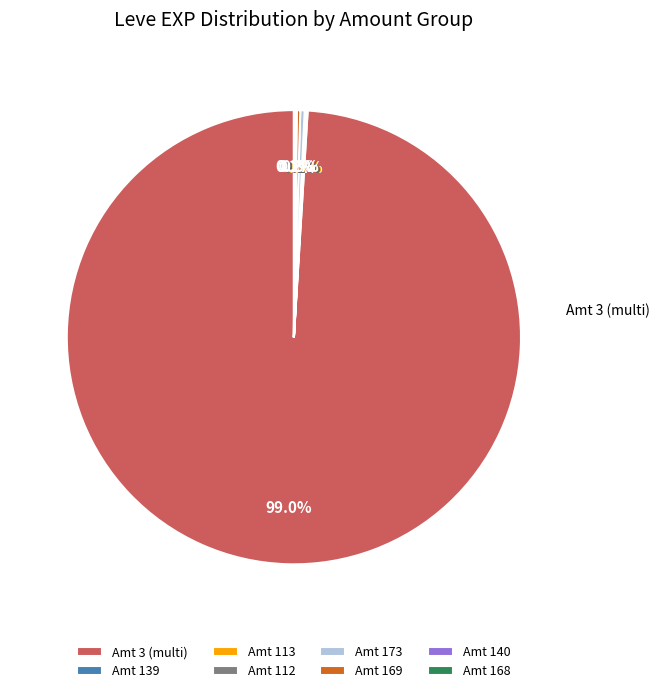

Does any single category account for the majority?

Yes